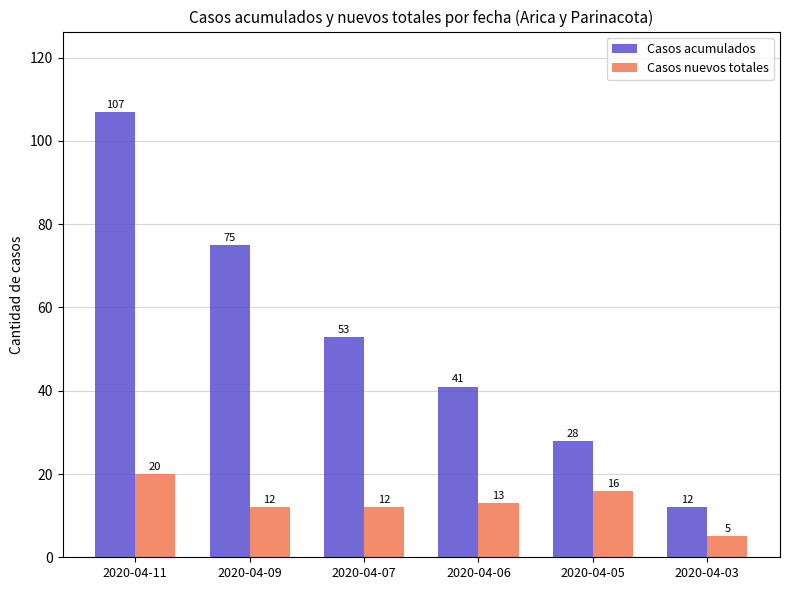

What is the highest value of the Casos acumulados series?

107